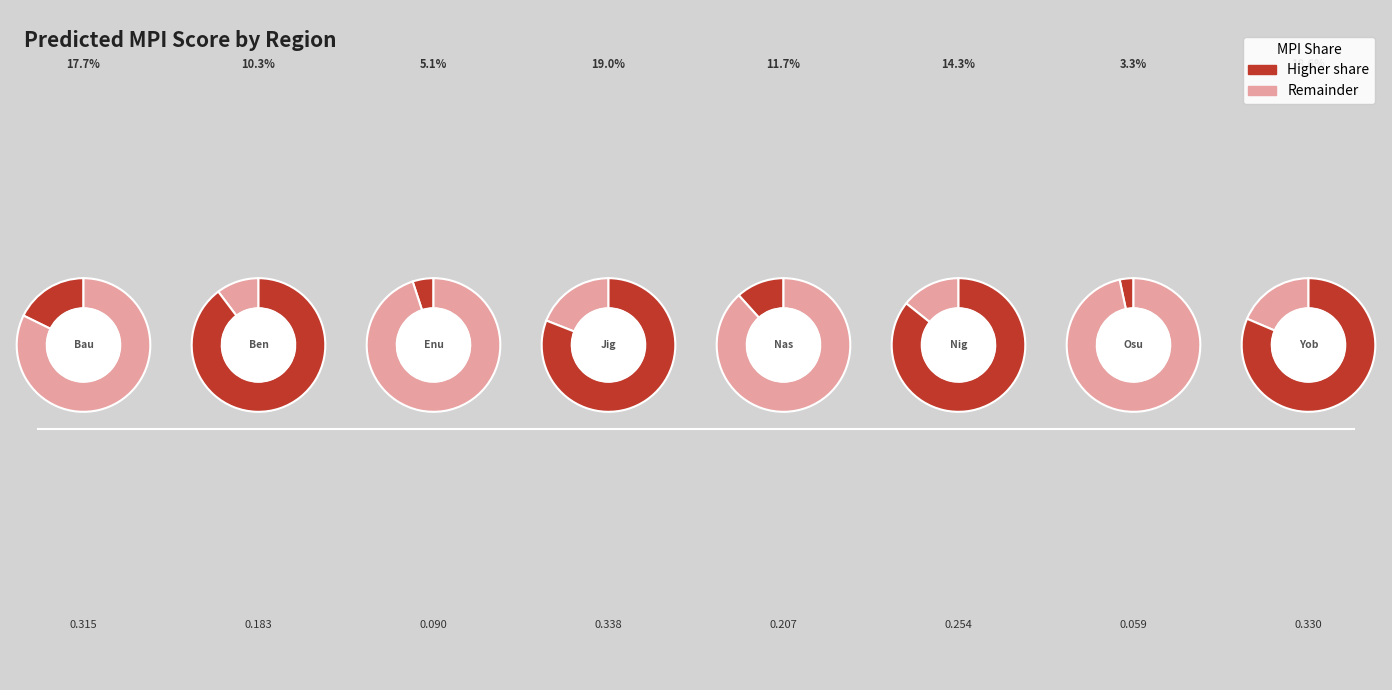

Does any single category account for the majority?

No